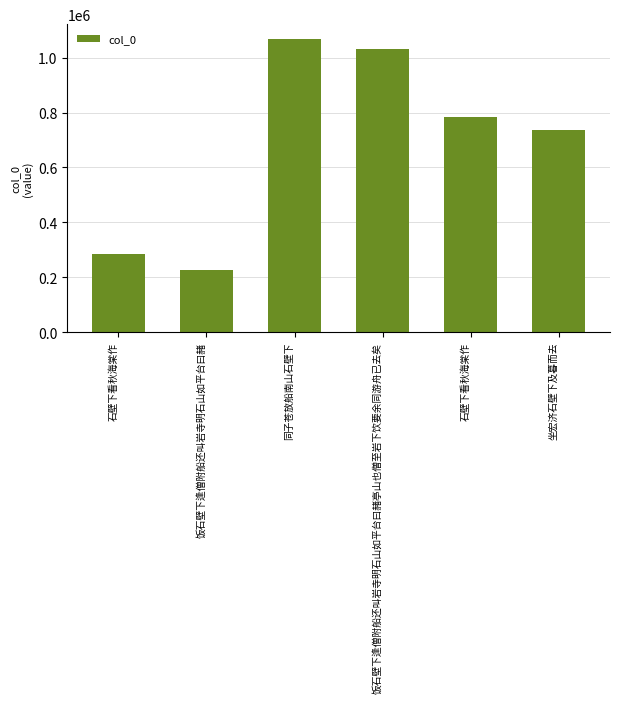

What is the value of the 4th bar from the left?

1032359